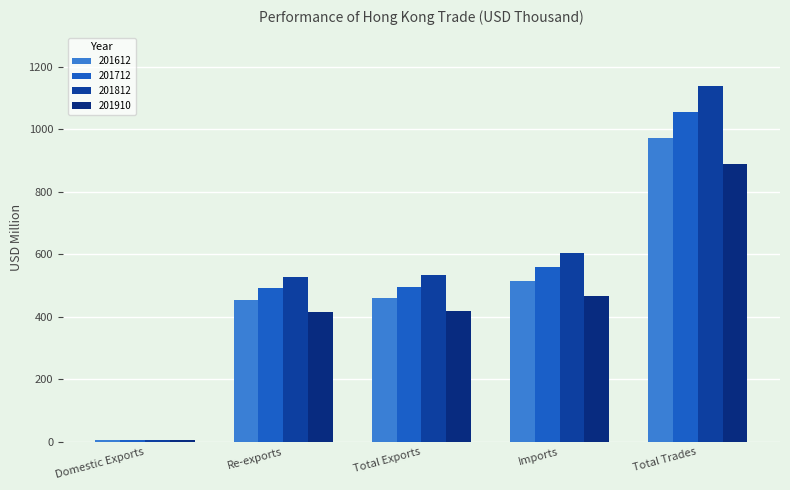

What is the total value across all series at Total Trades?

4055.7